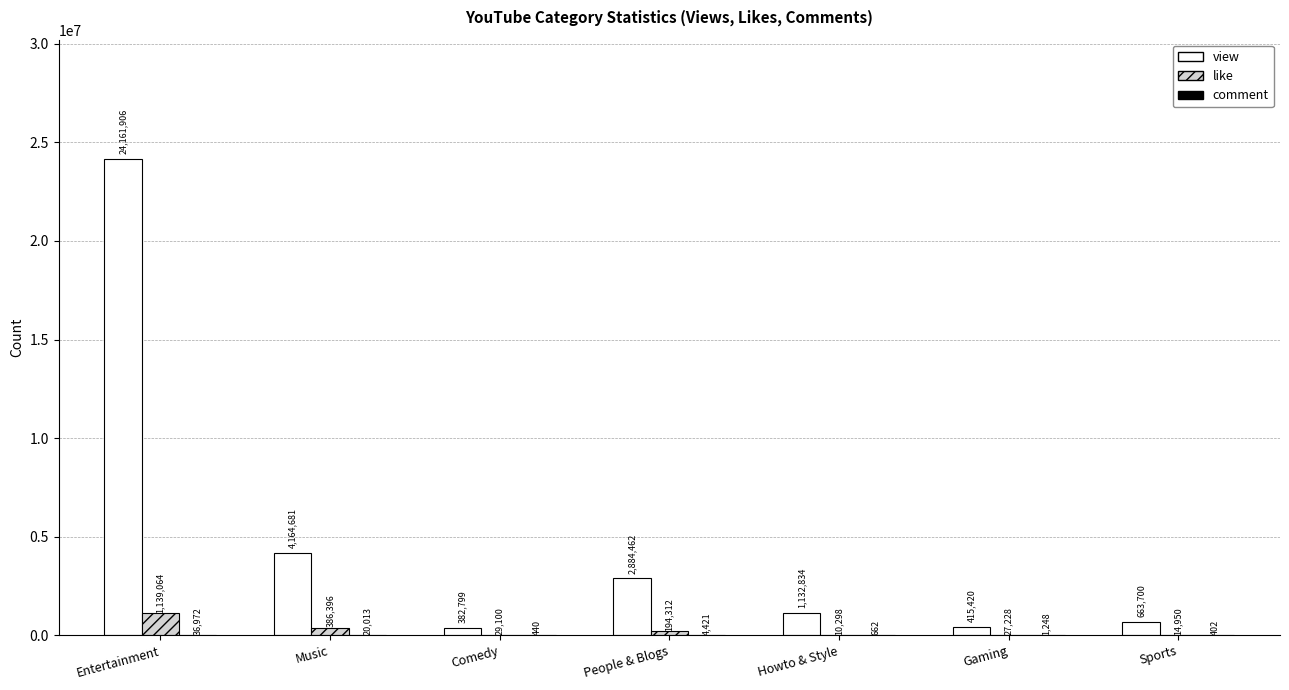

Which series has the widest spread of values?

view